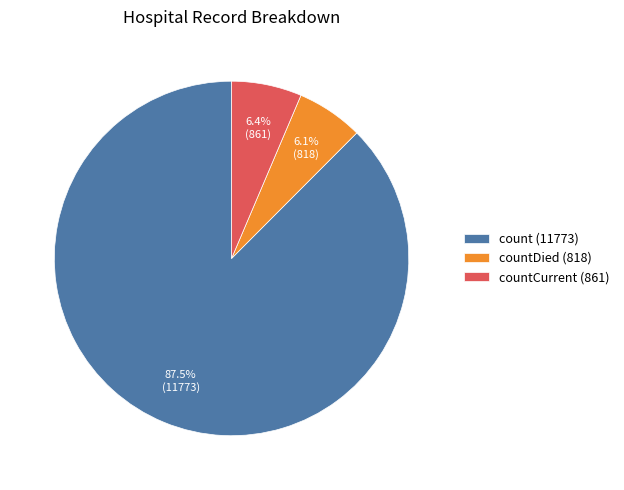

What percentage is NOT represented by count (11773)?

12.5%